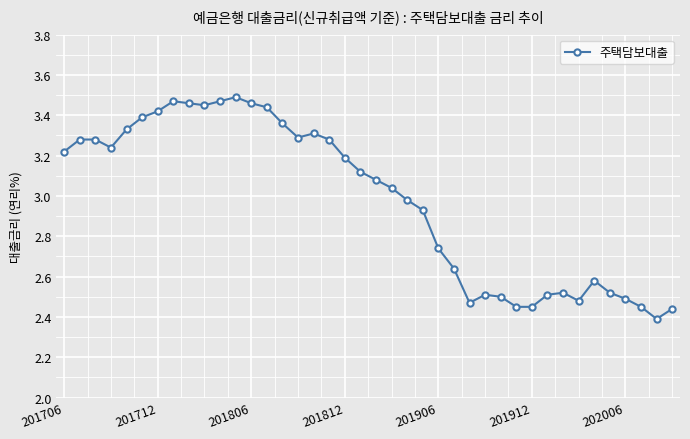

What is the sum of all values?

119.1